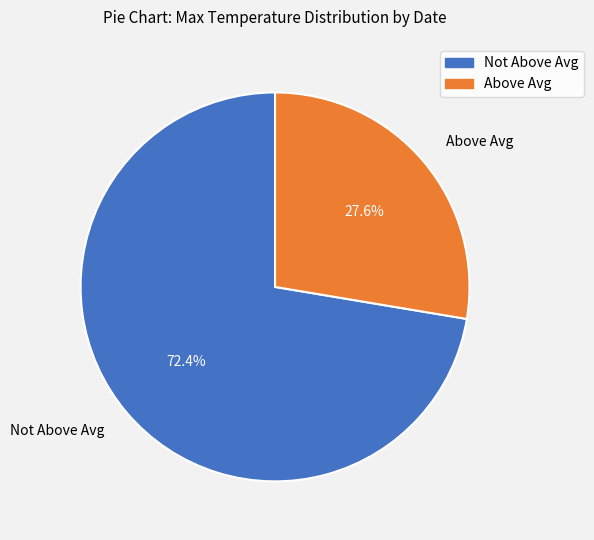

Count the number of slices in the pie.

2